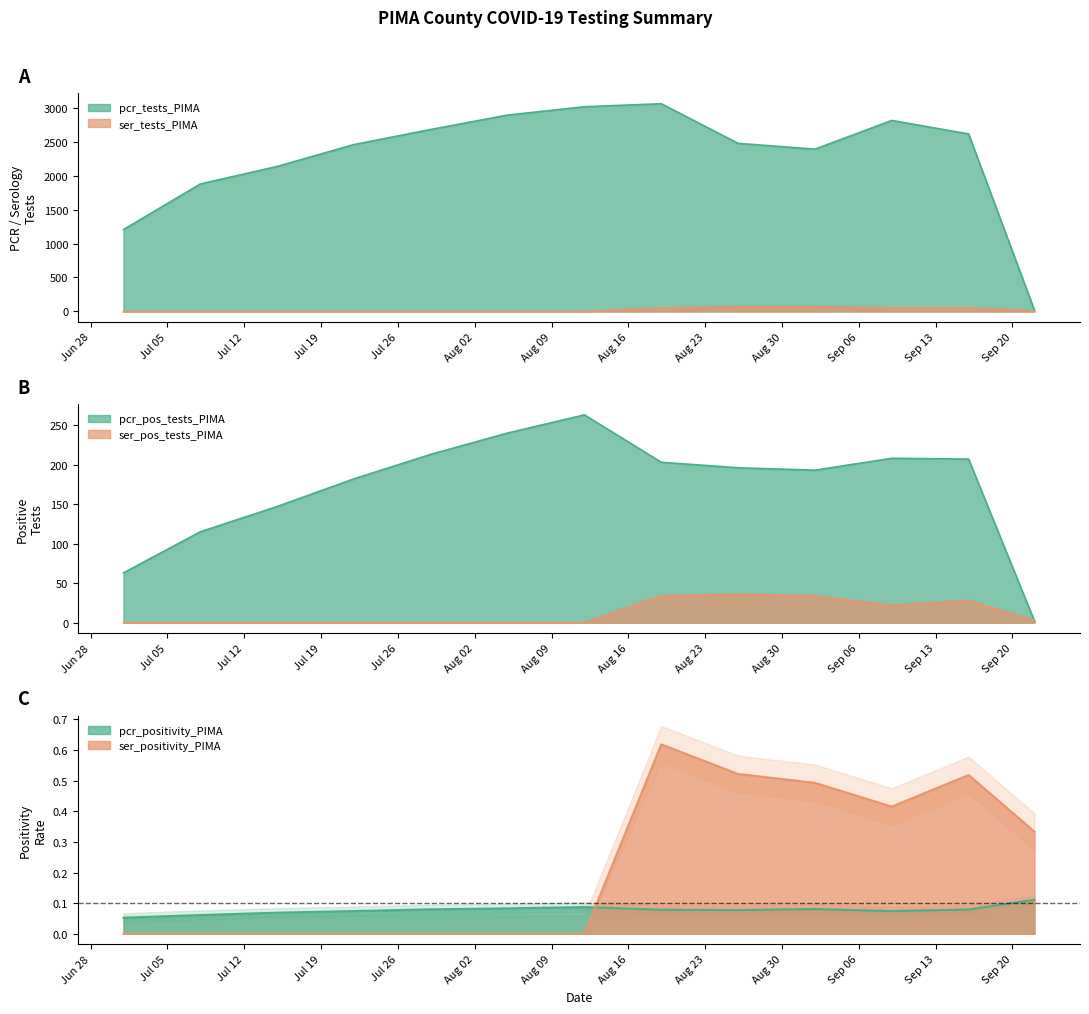

What is the difference between the second highest and second lowest values in the ser_pos_tests_PIMA series?

34.0